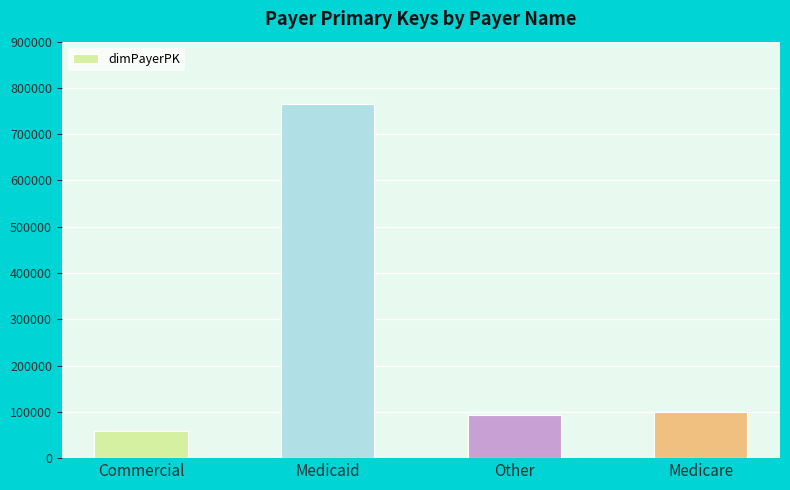

Approximately how many times larger is the value at Other compared to Medicaid?

0.1